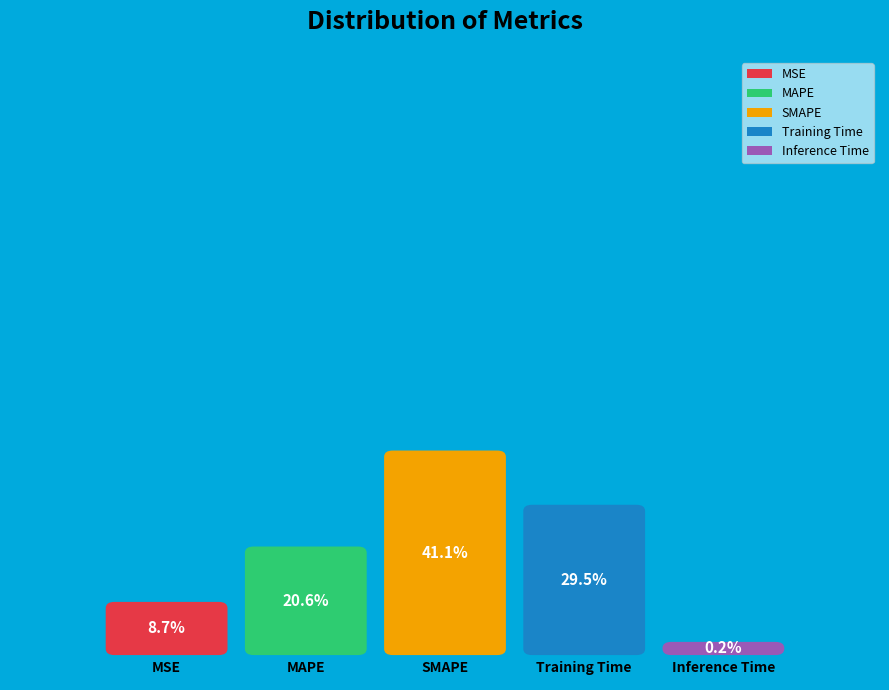

Rank the categories by value from lowest to highest.

Inference Time, MSE, MAPE, Training Time, SMAPE